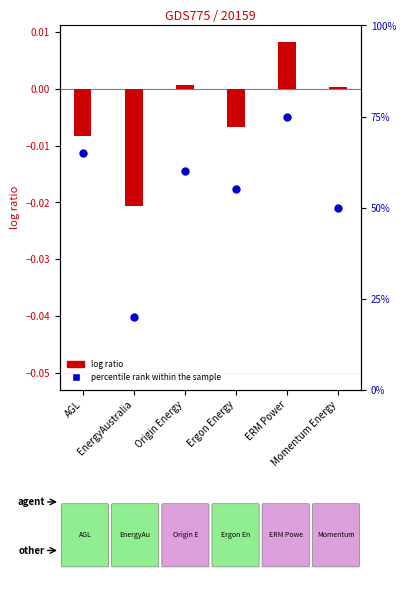

Which series reaches the minimum Y coordinate?

log ratio